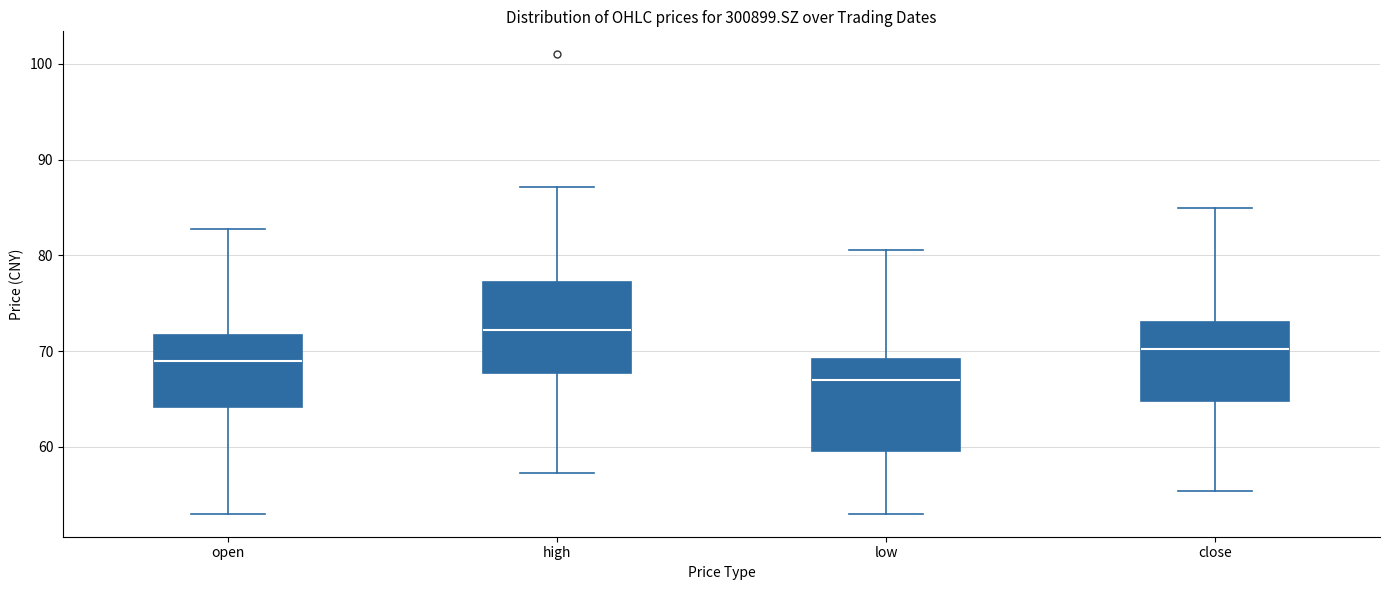

Reading left to right, read every box against the y-axis: the position of its median line, the range the box covers, and the ends of its whiskers. The values are not printed on the chart, so give them approximately, as read against the axis.

open: median 69, box 64 to 72, whiskers 53 to 83
high: median 72, box 68 to 77, whiskers 57 to 87
low: median 67, box 60 to 69, whiskers 53 to 81
close: median 70, box 65 to 73, whiskers 55 to 85